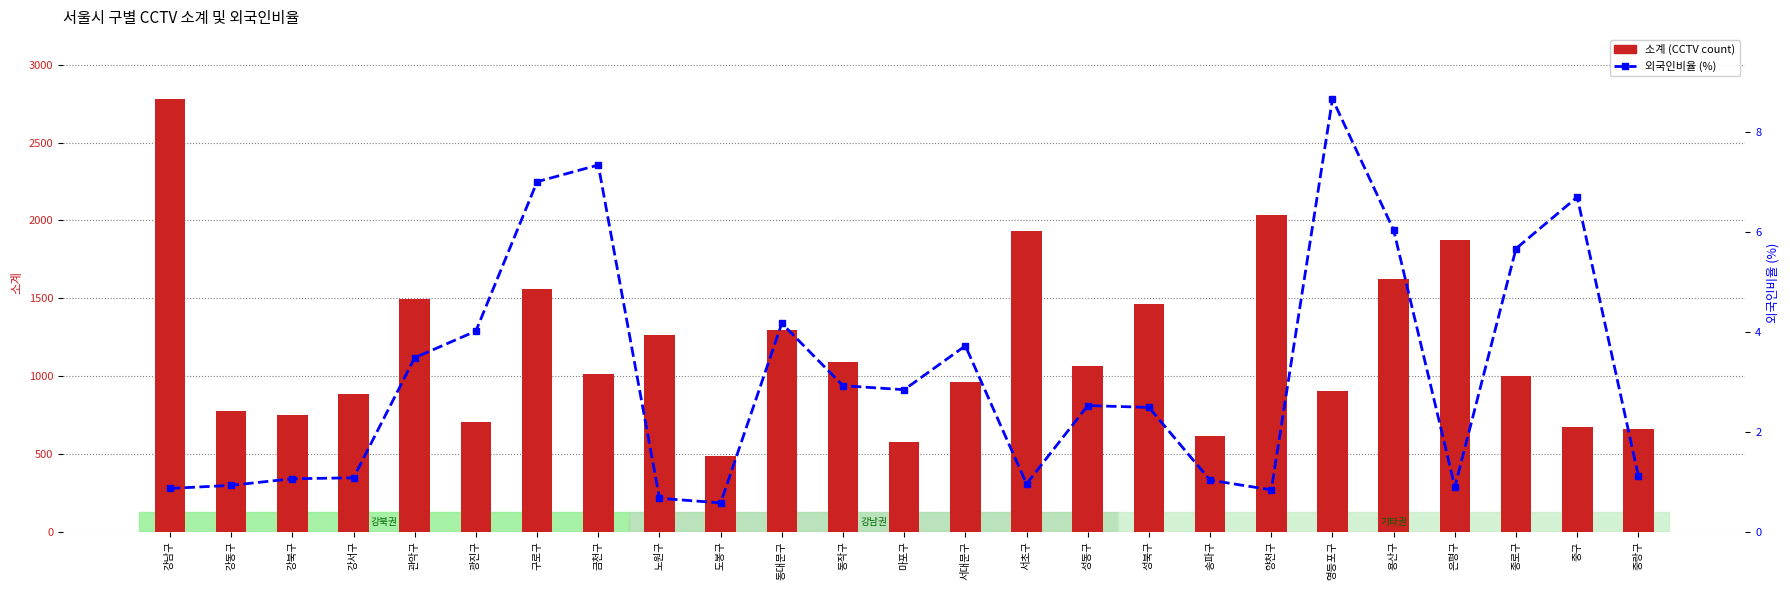

Is it true that 외국인비율 (%) equals 6.0 at 용산구?

True